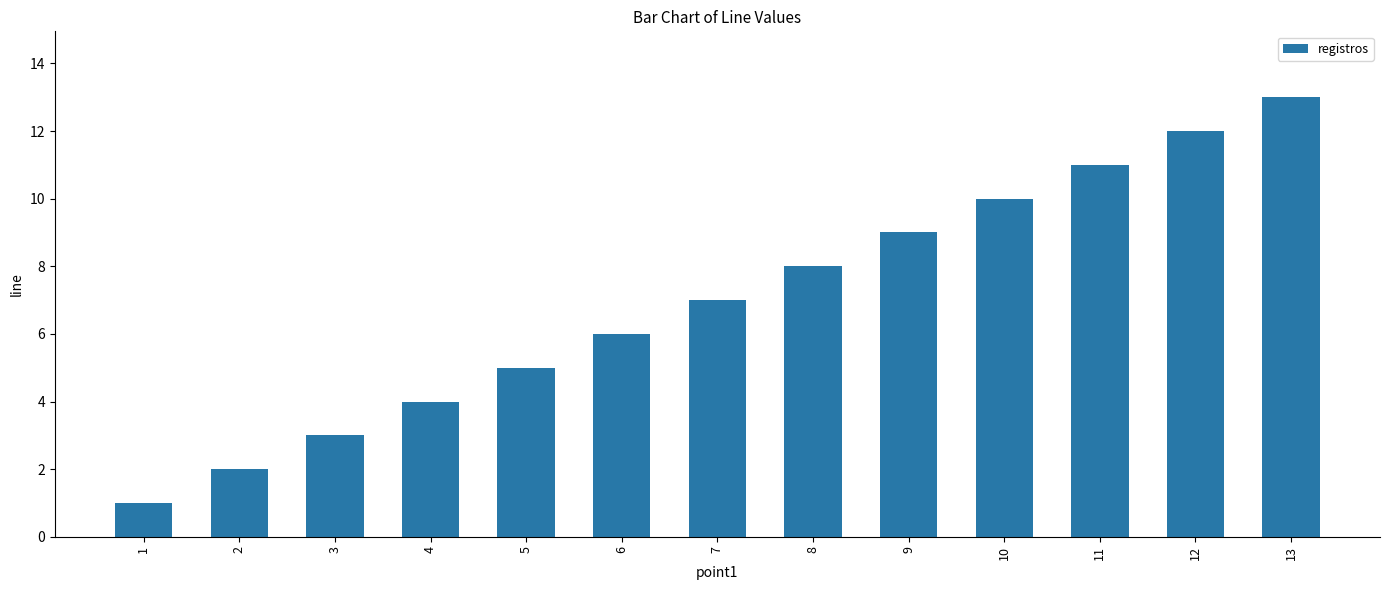

Does the chart contain stacked bars?

No